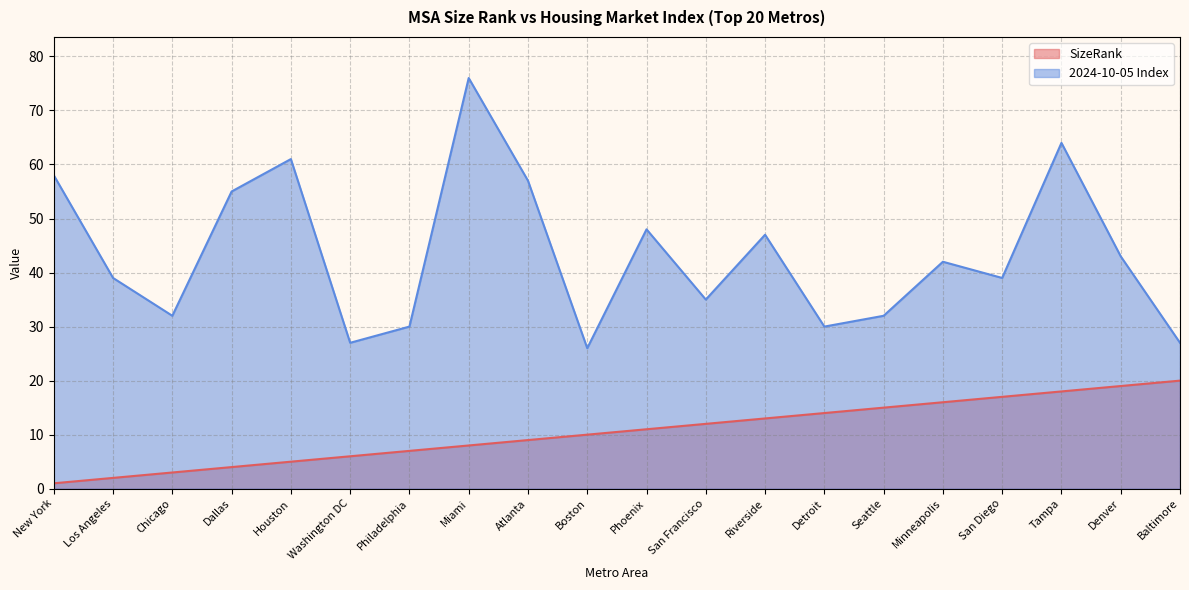

Between Minneapolis and San Diego, which series saw the biggest shift?

2024-10-05 Index